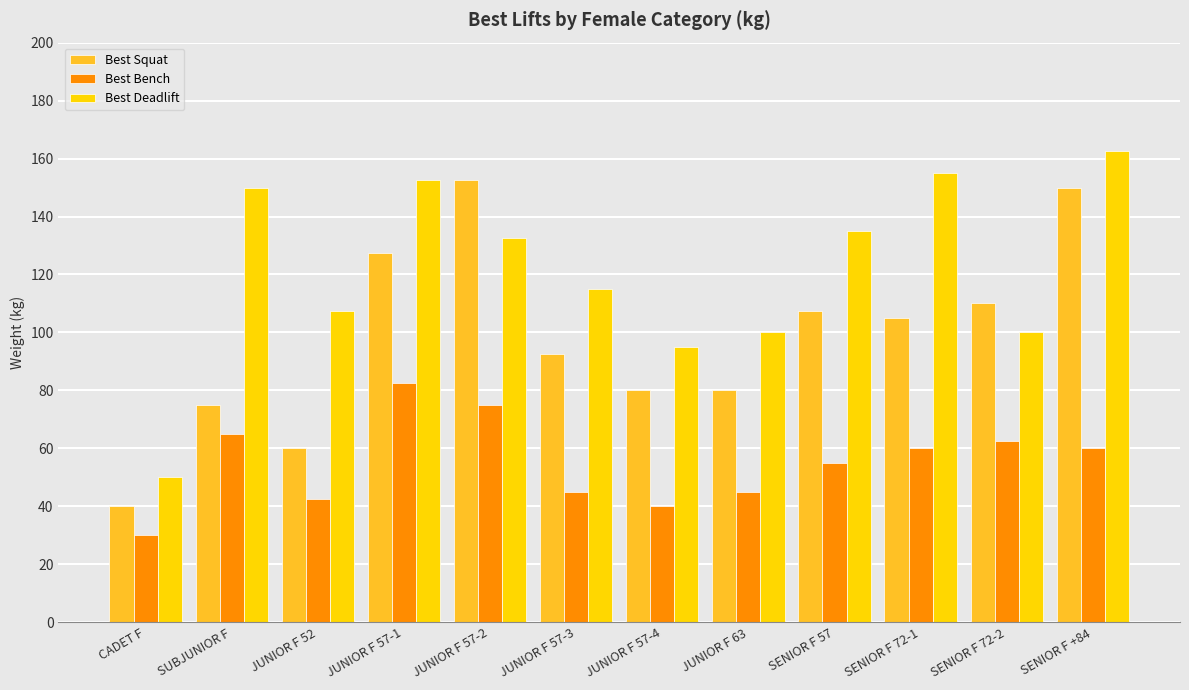

Is the value of Best Bench at SENIOR F 72-2 greater than the value of Best Squat at CADET F?

Yes